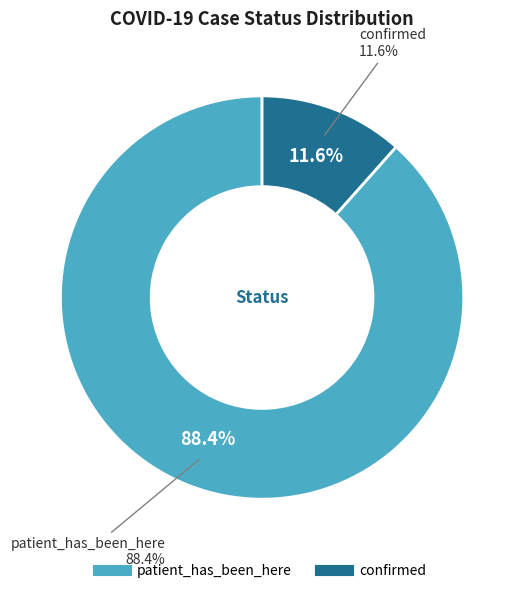

Which category has the biggest portion of the pie?

patient_has_been_here